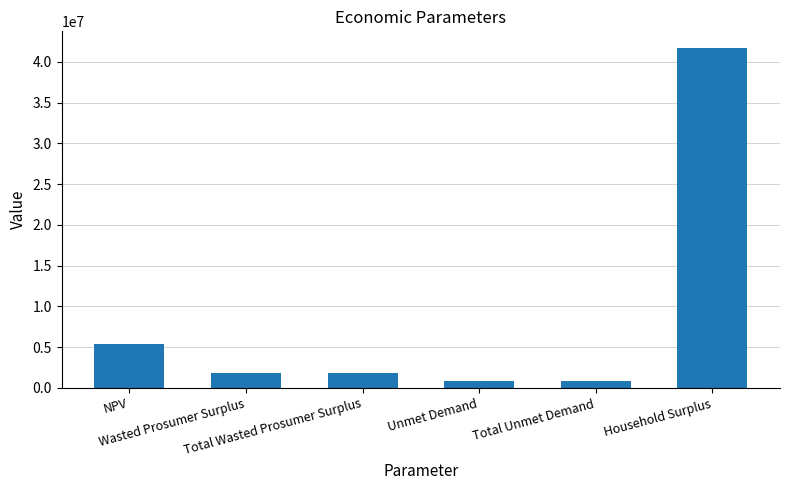

Which has a higher value, Unmet Demand or Household Surplus?

Household Surplus